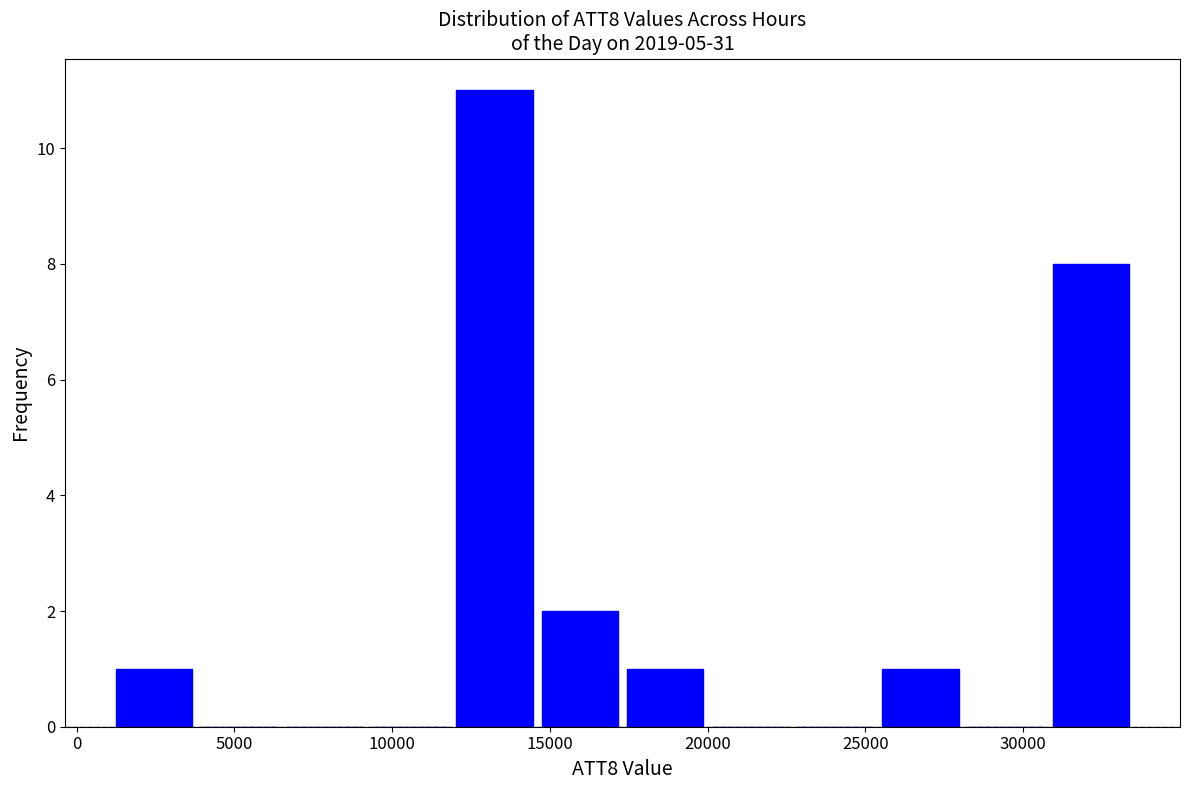

Over which range of the x-axis is the bar tallest?

11900 to 14600